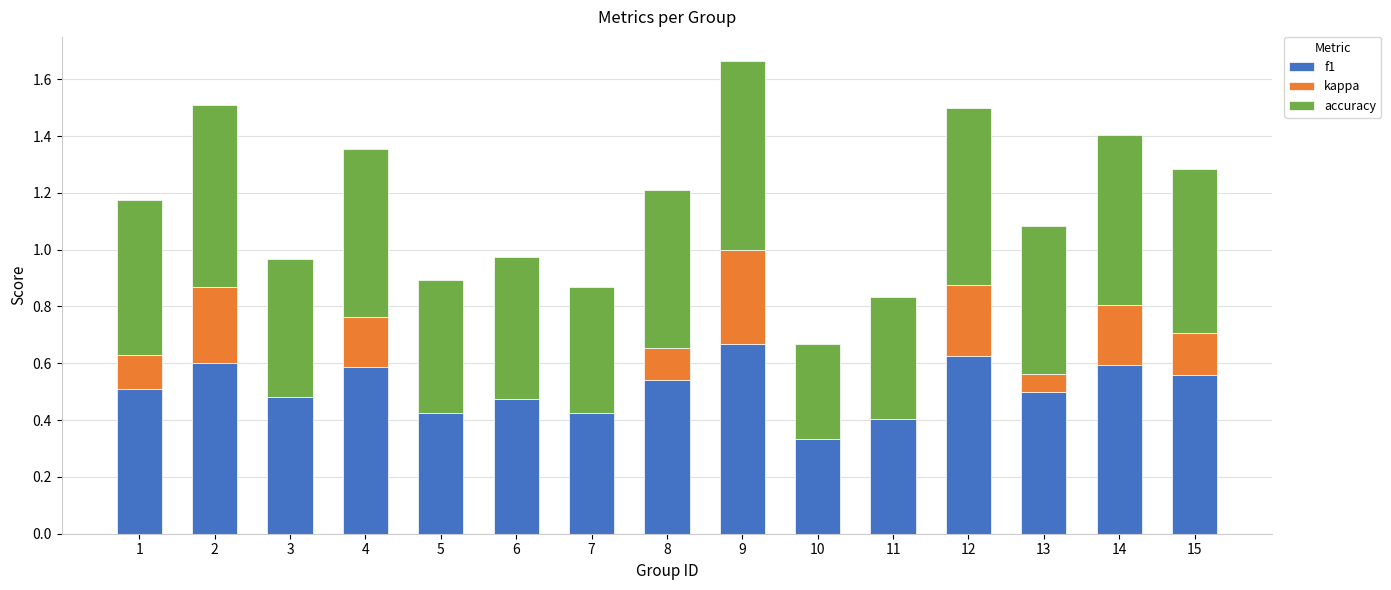

The value of f1 at 15 is 0.6. True or false?

True